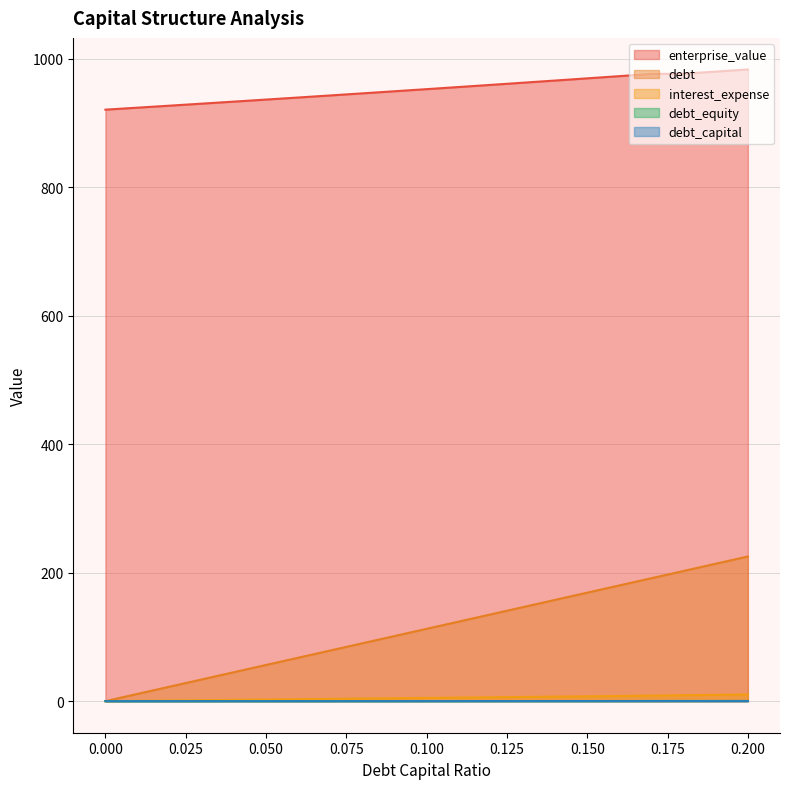

What is the label of the 11th point from the right?

0.1